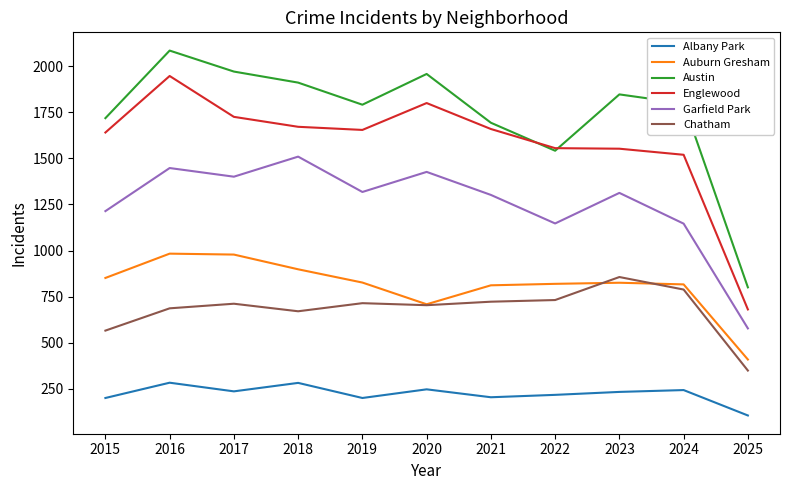

Which series changed the most between 2015 and 2016?

Austin